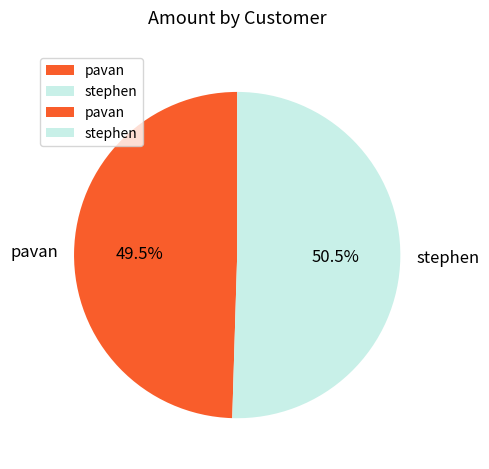

Which has a higher value, stephen or pavan?

stephen